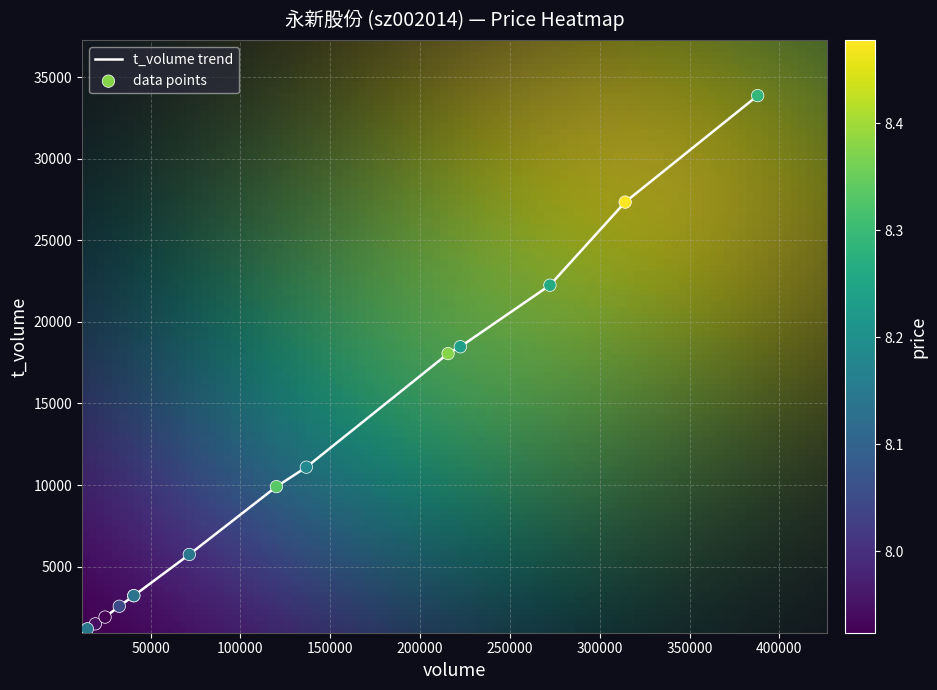

What is the minimum value shown in the chart?

1187